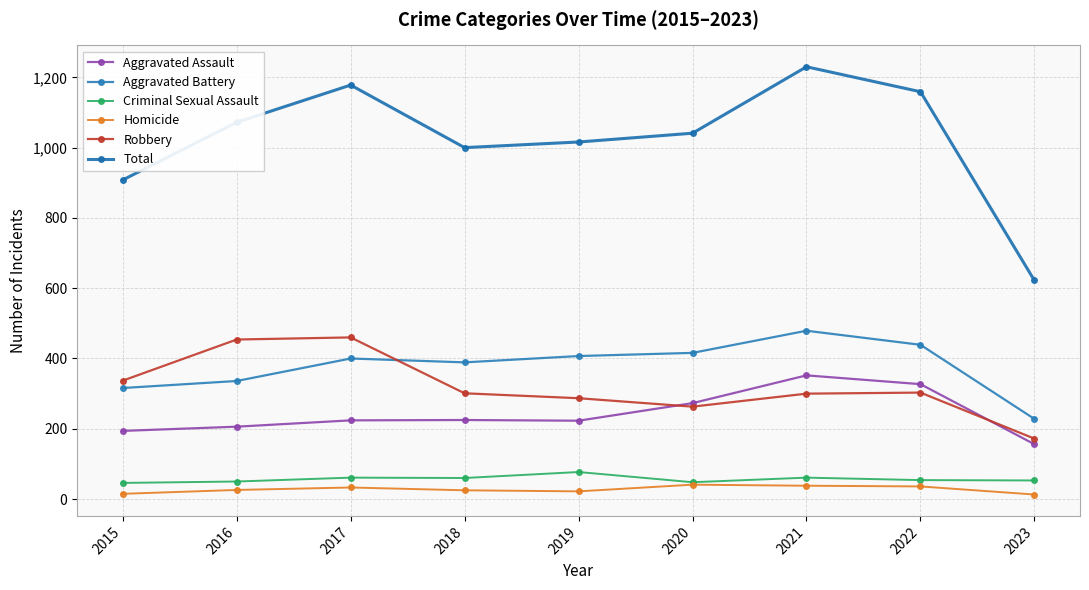

How many data points does each series have?

9